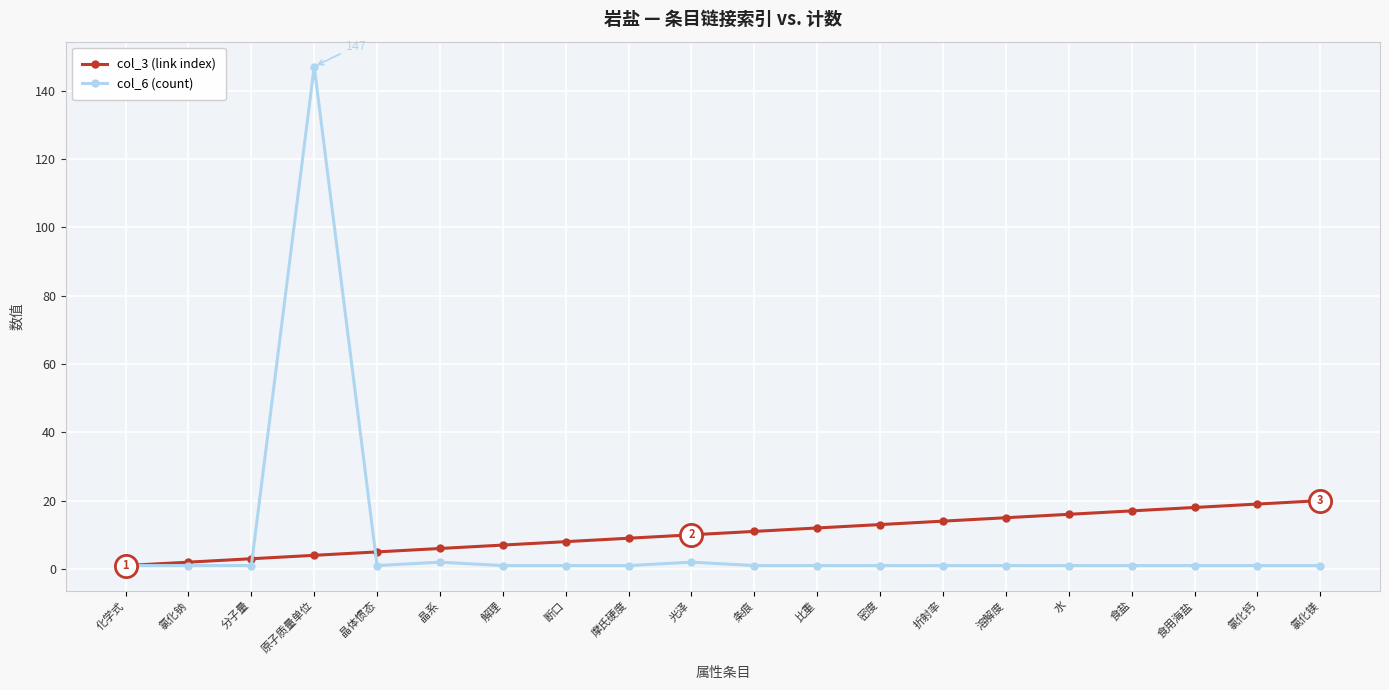

List the series in order of their peak value, lowest first.

col_3 (link index), col_6 (count)